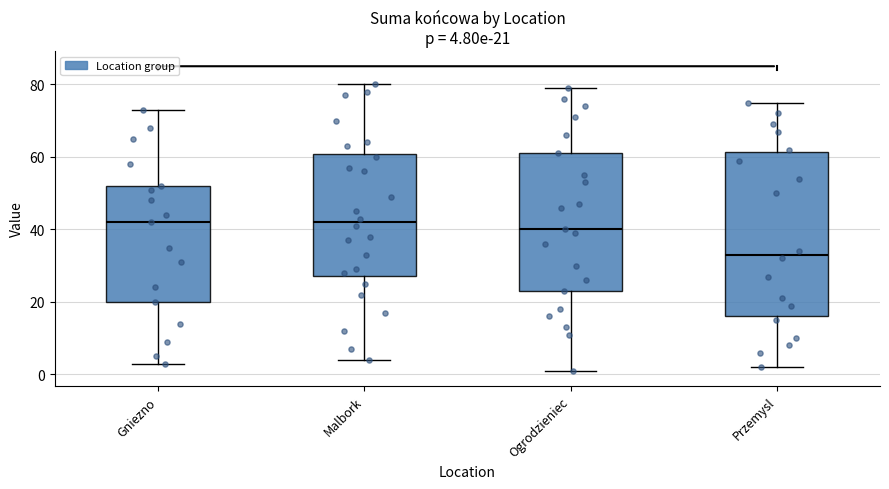

Comparing the boxes themselves (not the whiskers), which one is the tallest?

Przemysl